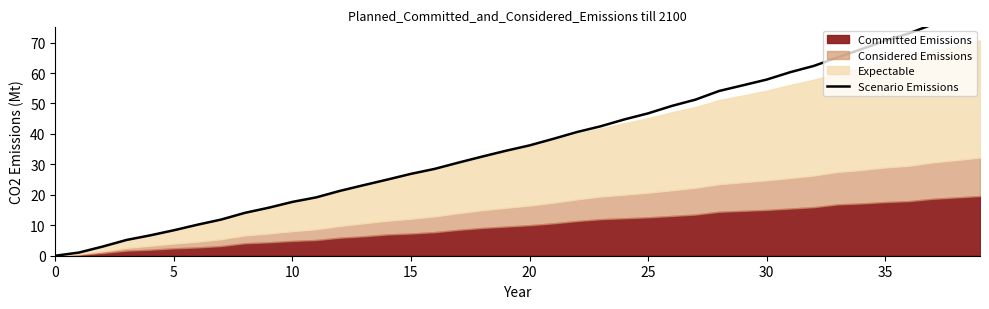

The chart shows a value of 17.7 at 10. True or false?

True